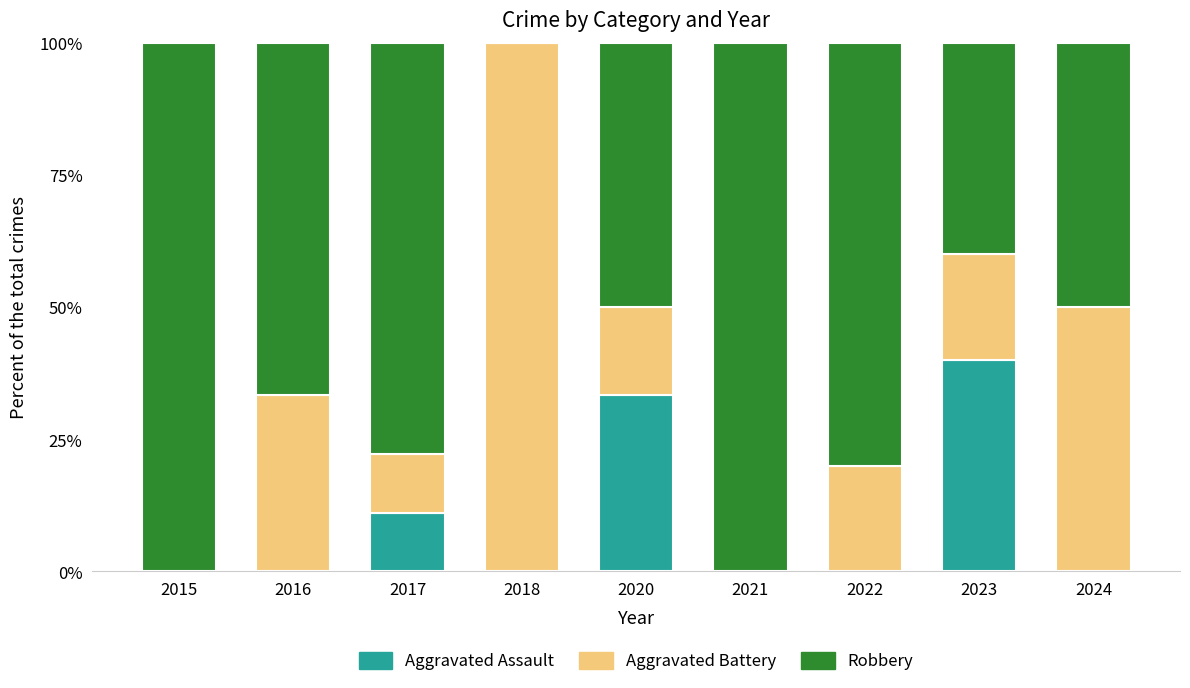

Reading left to right, transcribe the values for Aggravated Assault.

2015=0.0	2016=0.0	2017=11.1	2018=0.0	2020=33.3	2021=0.0	2022=0.0	2023=40.0	2024=0.0